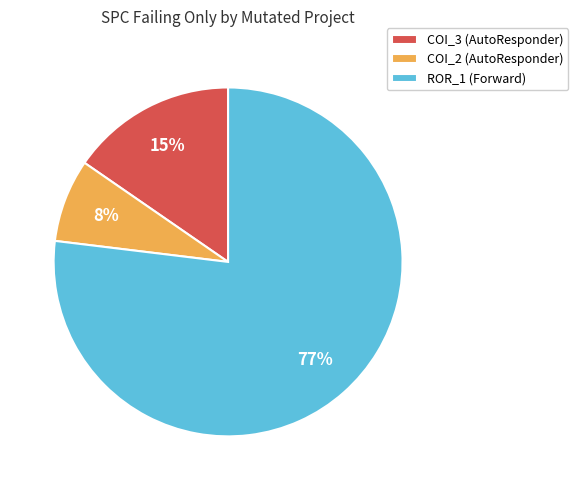

Is it true that COI_2 (AutoResponder) is 8% of the pie?

True